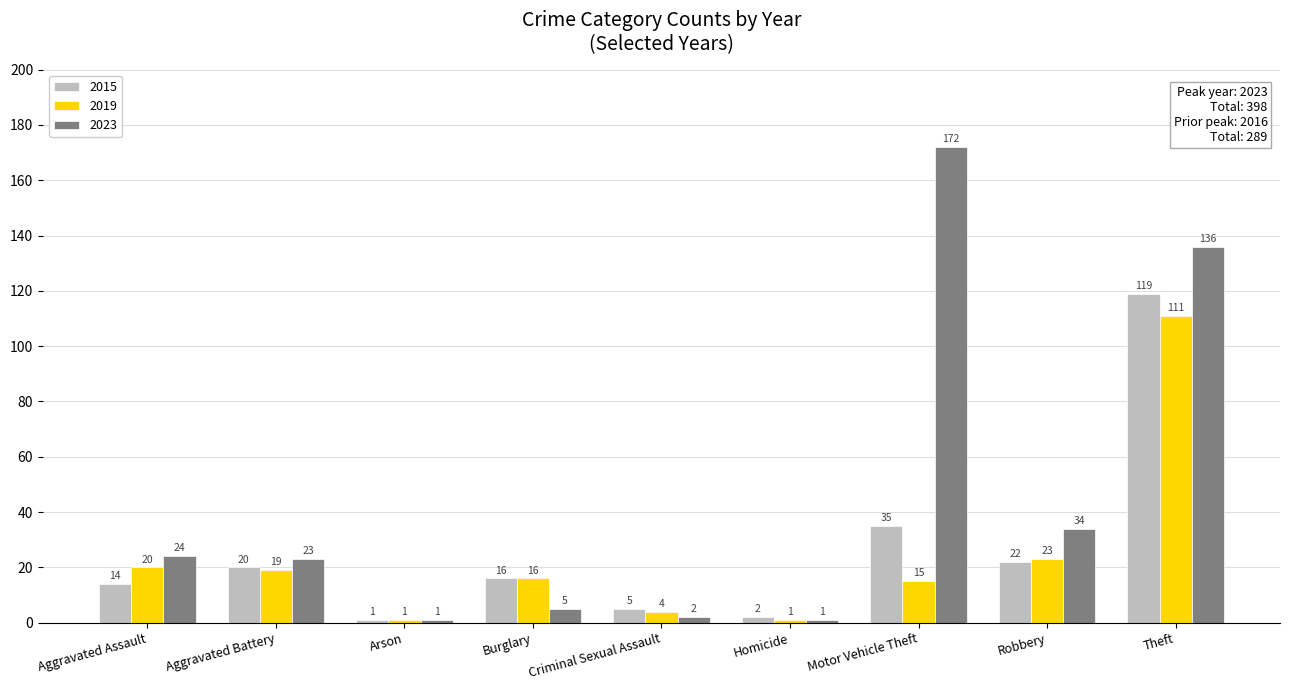

How many categories are shown in the chart?

9